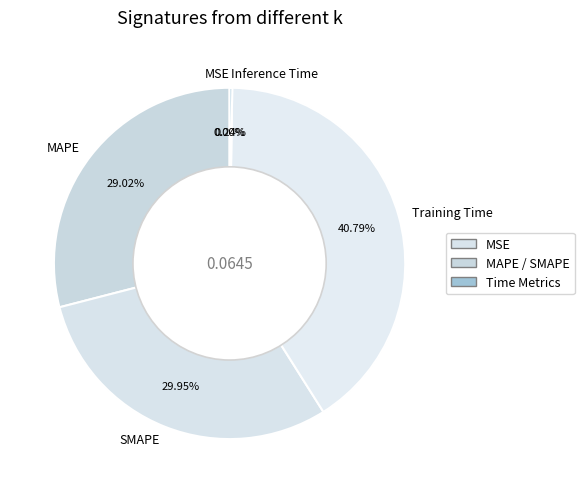

Is there any slice that represents more than half of the pie?

No